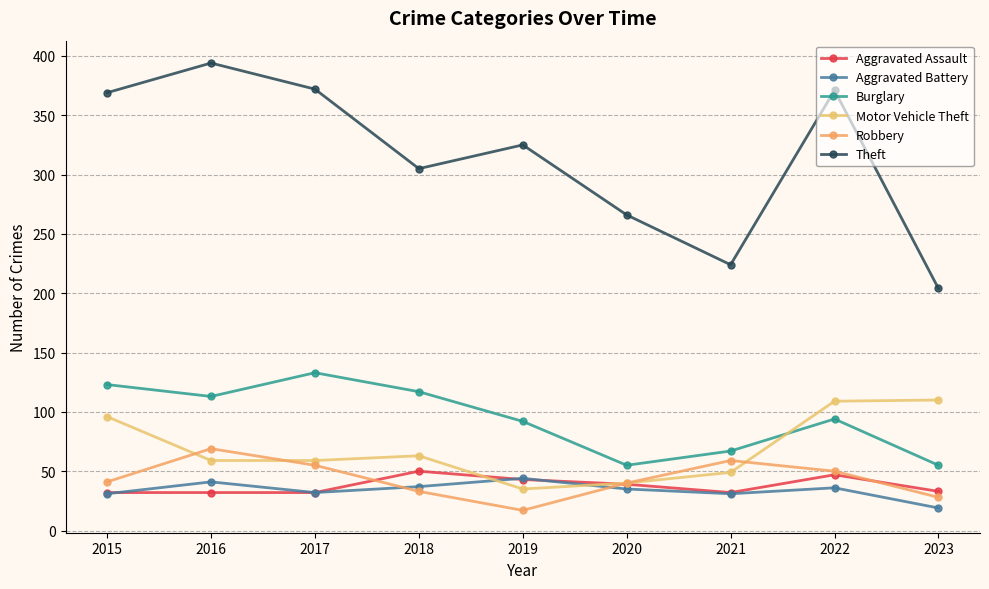

Reading left to right, list all the values displayed in this chart.

Aggravated Assault: 32	32	32	50	43	39	32	47	33
Aggravated Battery: 31	41	32	37	44	35	31	36	19
Burglary: 123	113	133	117	92	55	67	94	55
Motor Vehicle Theft: 96	59	59	63	35	40	49	109	110
Robbery: 41	69	55	33	17	40	59	50	28
Theft: 369	394	372	305	325	266	224	371	204